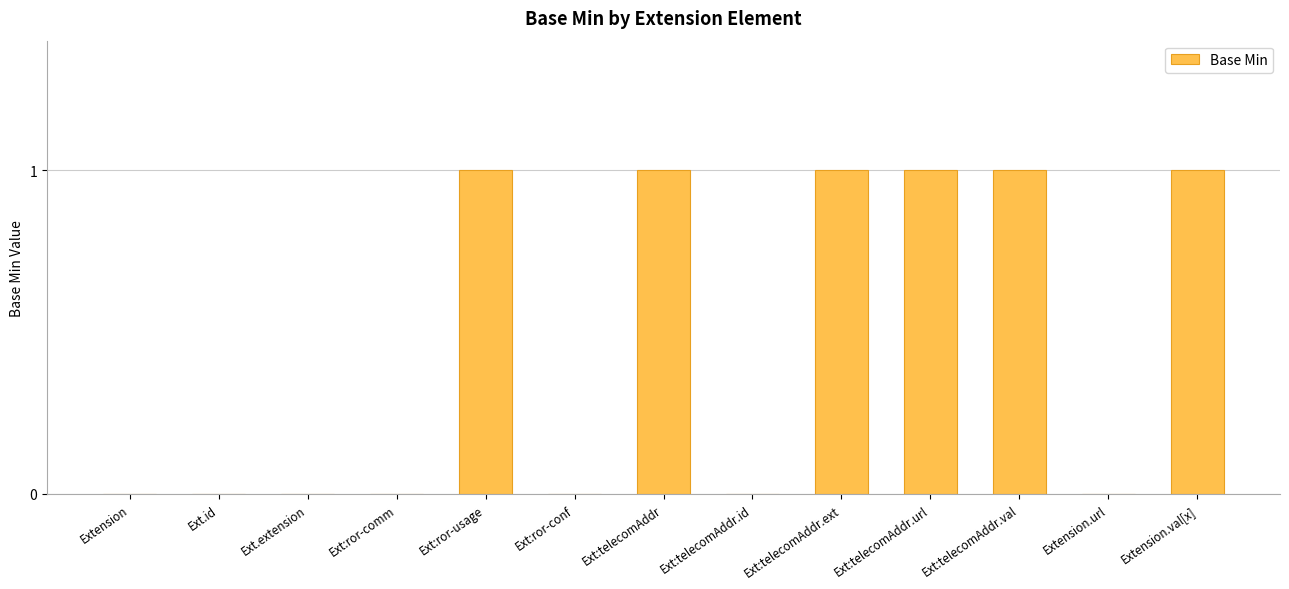

What is the difference between the values at Ext:telecomAddr.val and Ext:ror-conf?

1